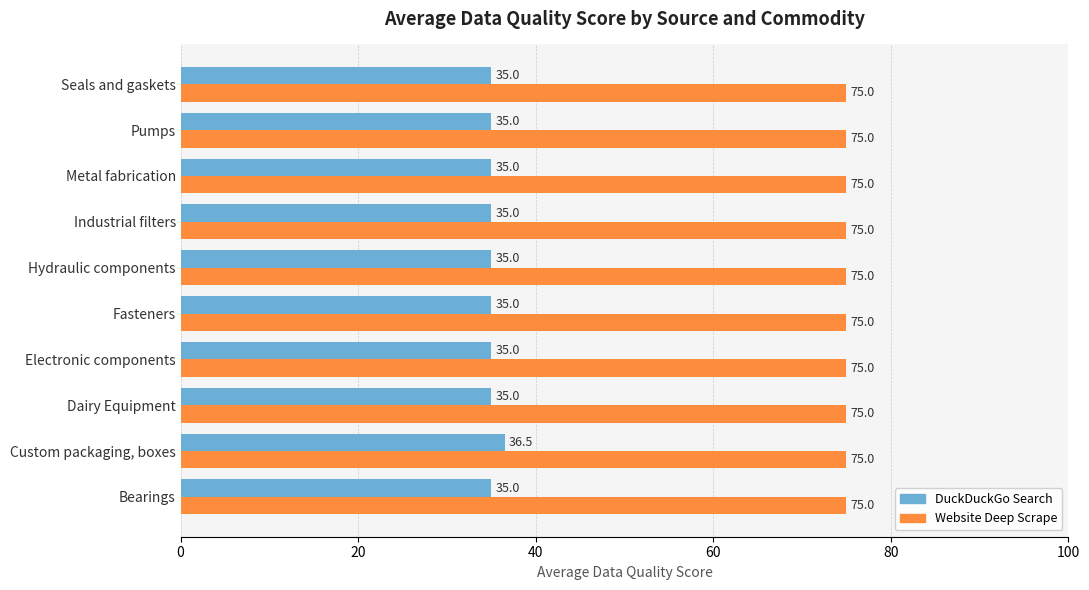

Rank the series by their average value, from highest to lowest.

Website Deep Scrape, DuckDuckGo Search